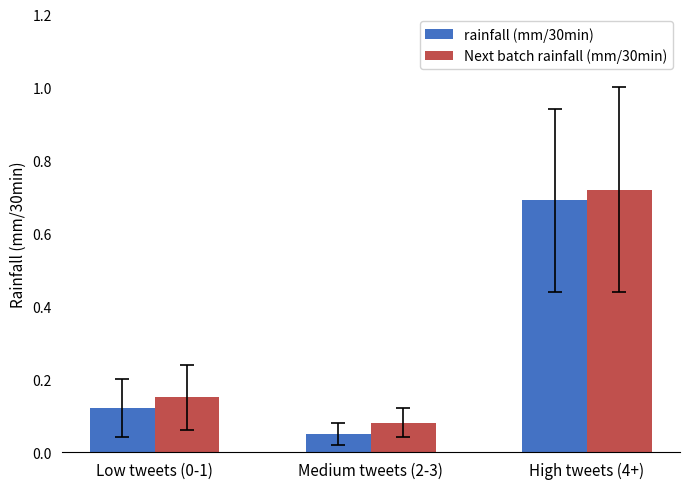

What are all the series names shown in the legend?

rainfall (mm/30min), Next batch rainfall (mm/30min)